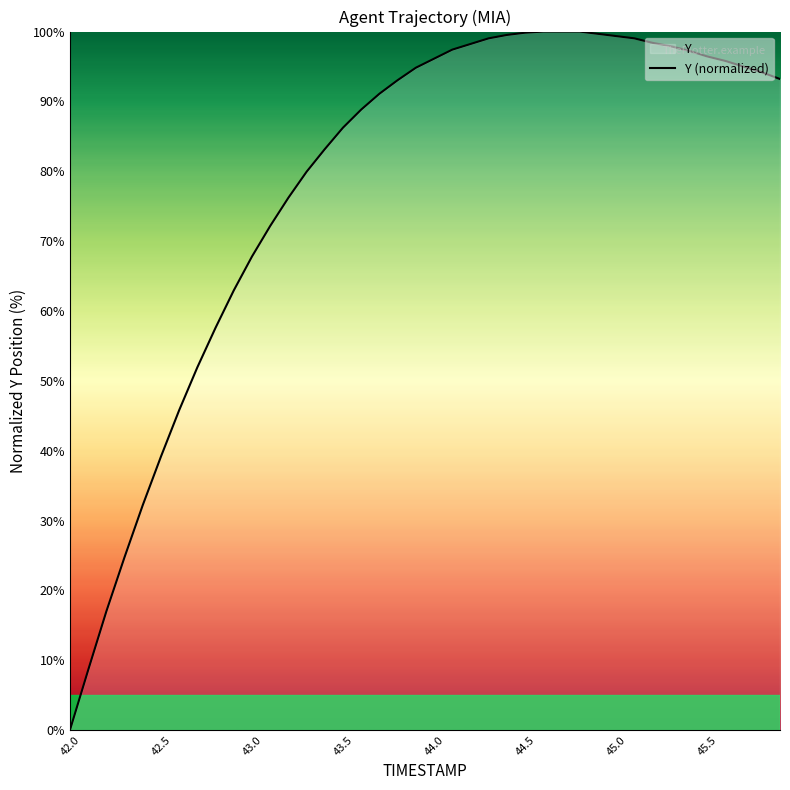

What is the value of the 31st point from the left?

99.4